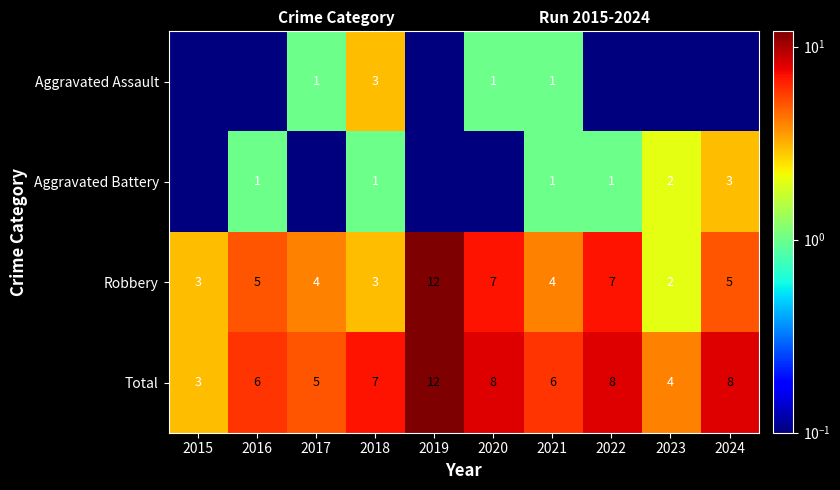

True or false: Aggravated Battery has a value of 1.0 at 2021.

True